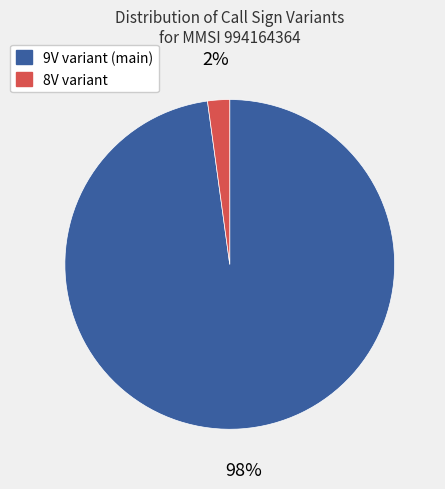

To the nearest percent, what is the average slice percentage?

50%